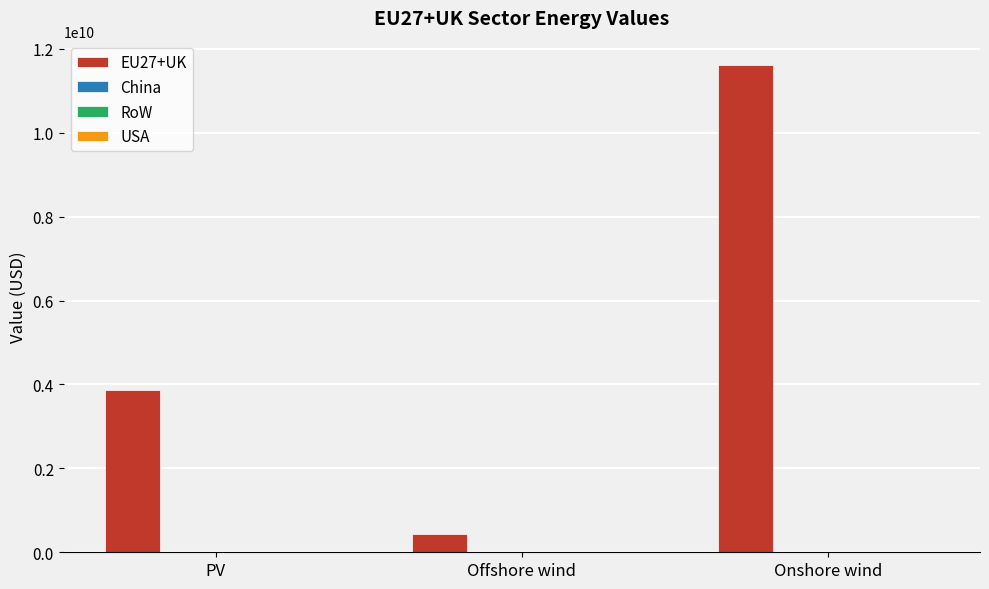

What is the smallest value displayed?

445414769.3